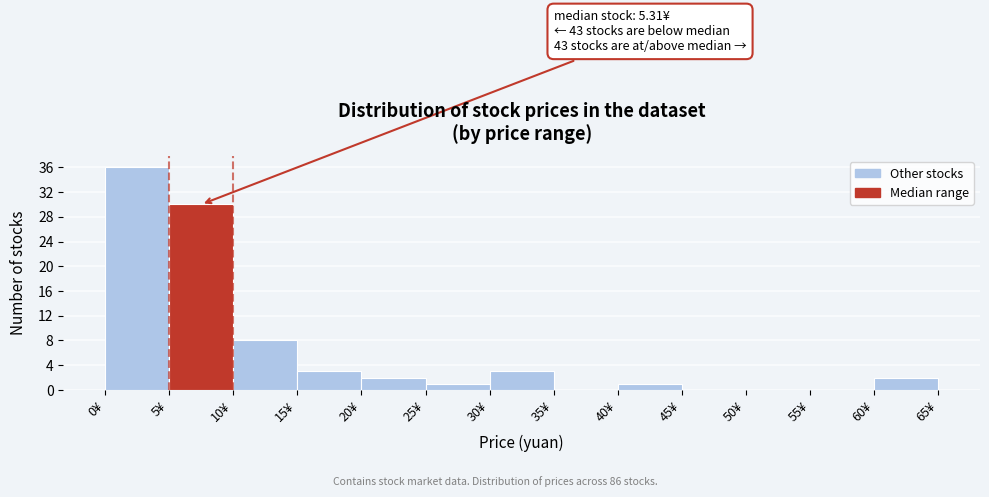

Over which range of the x-axis is the bar tallest?

0 to 5